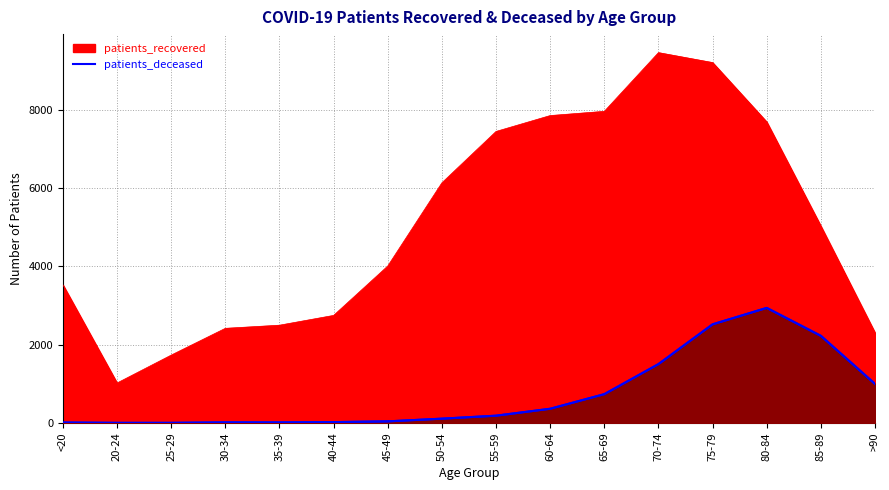

At which label does patients_recovered first exceed 5030?

50-54